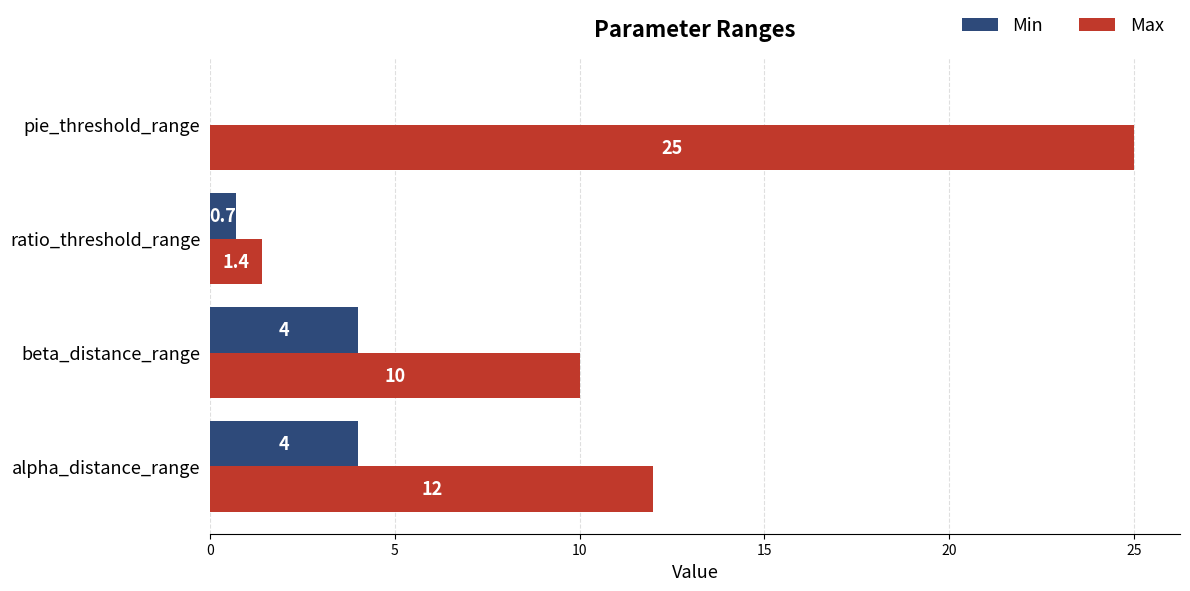

At which category is the sum across all series the highest?

pie_threshold_range